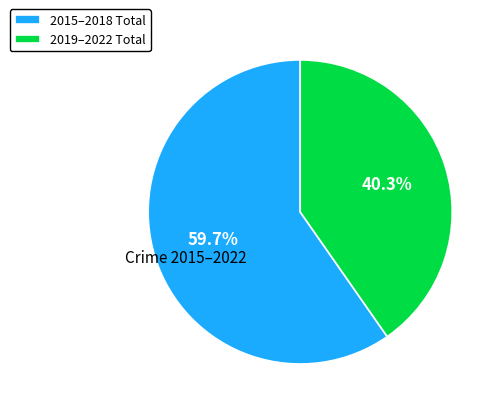

What is the largest slice in the pie chart?

2015–2018 Total